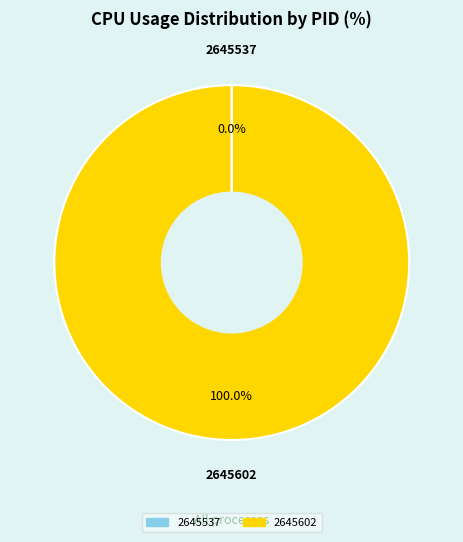

Is 2645602 the majority of the pie?

Yes